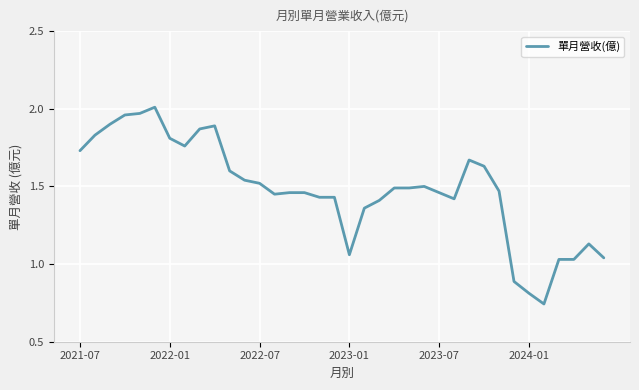

What is the difference between the maximum and minimum values?

1.3